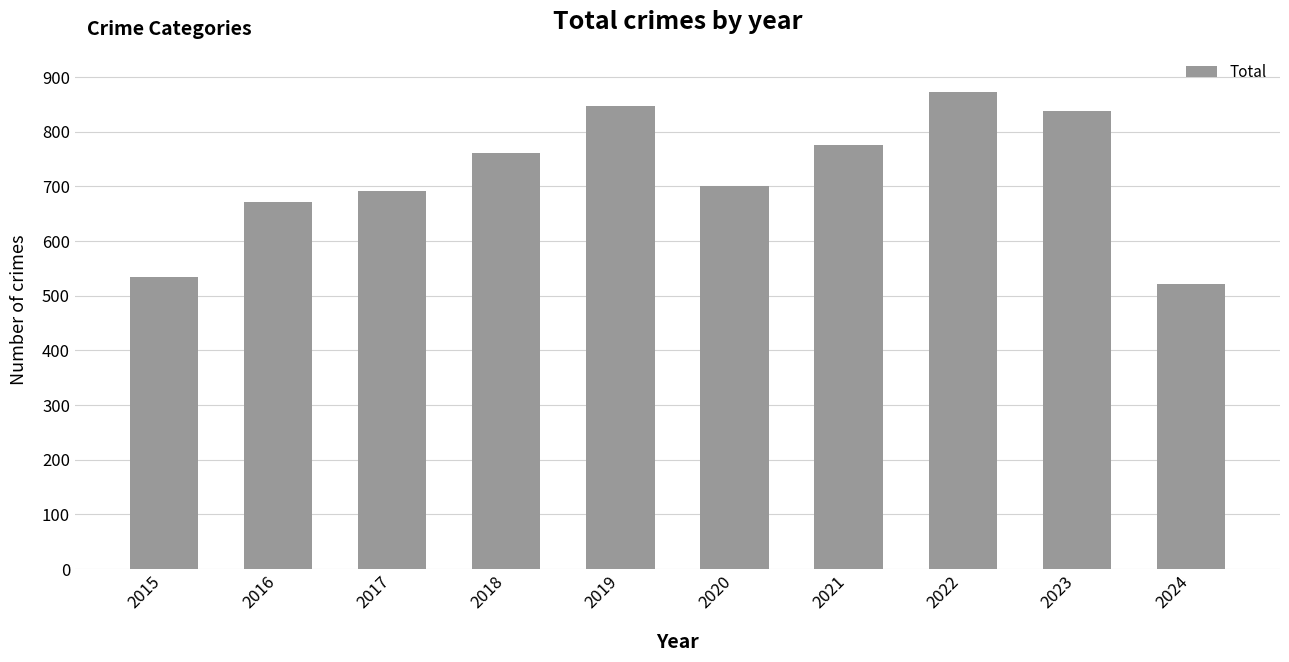

What is the approximate value at 2023?

838